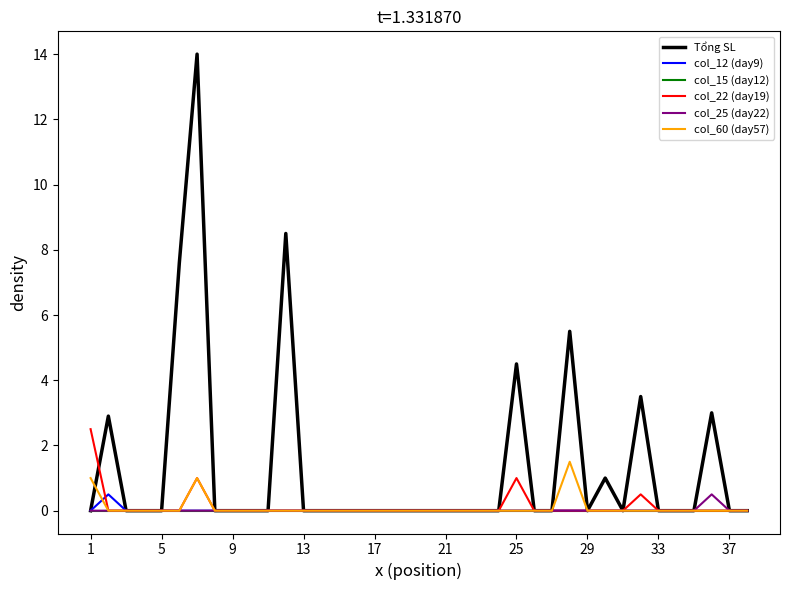

Which series has the largest total across all categories?

Tổng SL